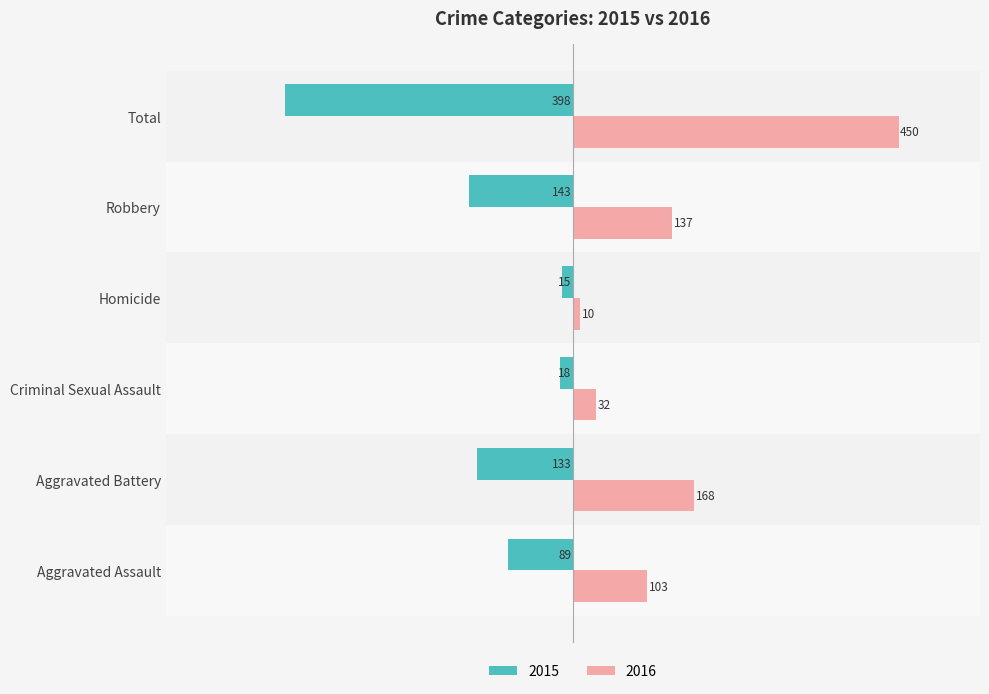

What is the total value across all series at Aggravated Assault?

14